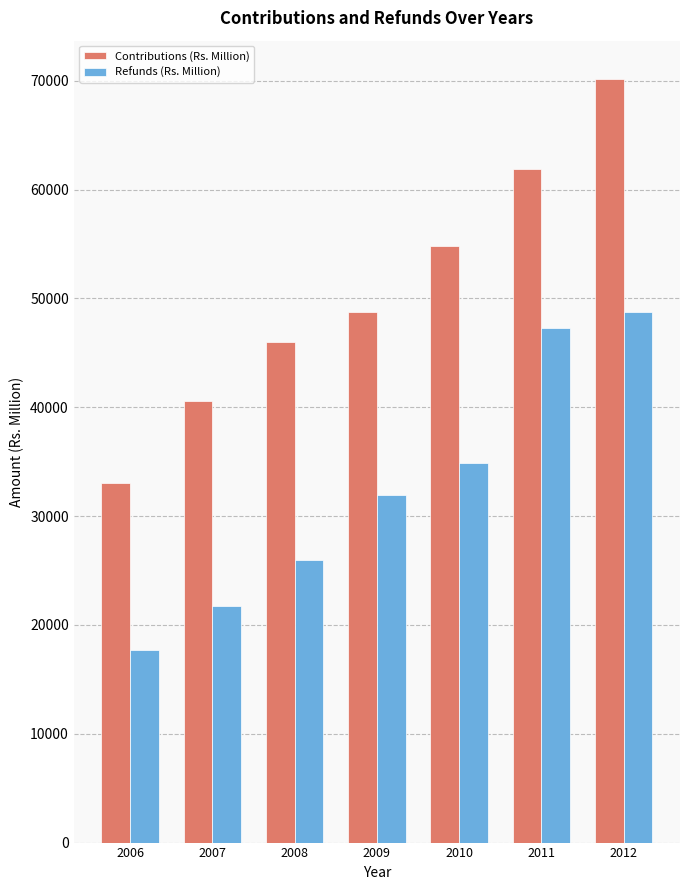

How many categories are shown in the chart?

7